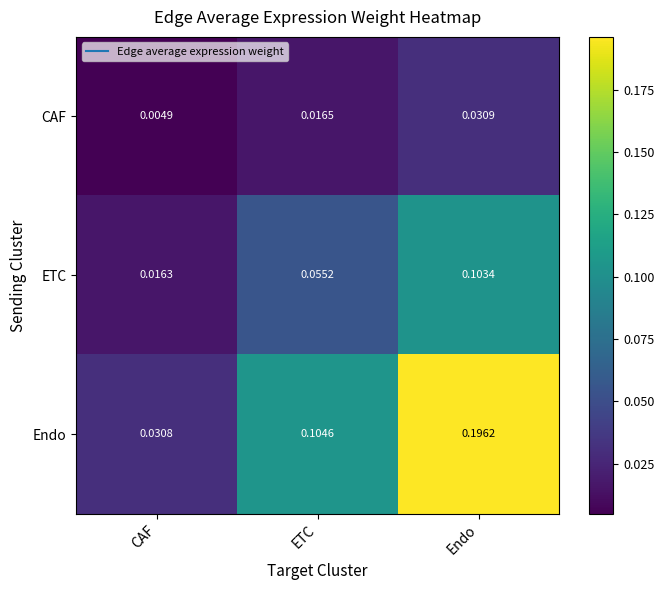

List the series in order of their overall mean, lowest first.

CAF, ETC, Endo